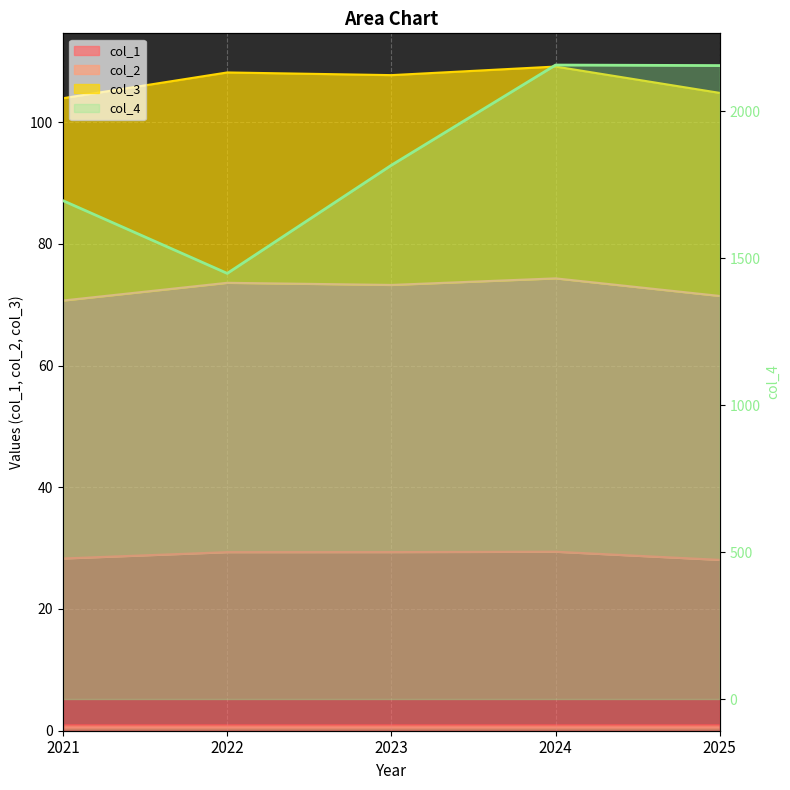

What is the sum of the col_4 values at 2024 and 2023?

3972.8